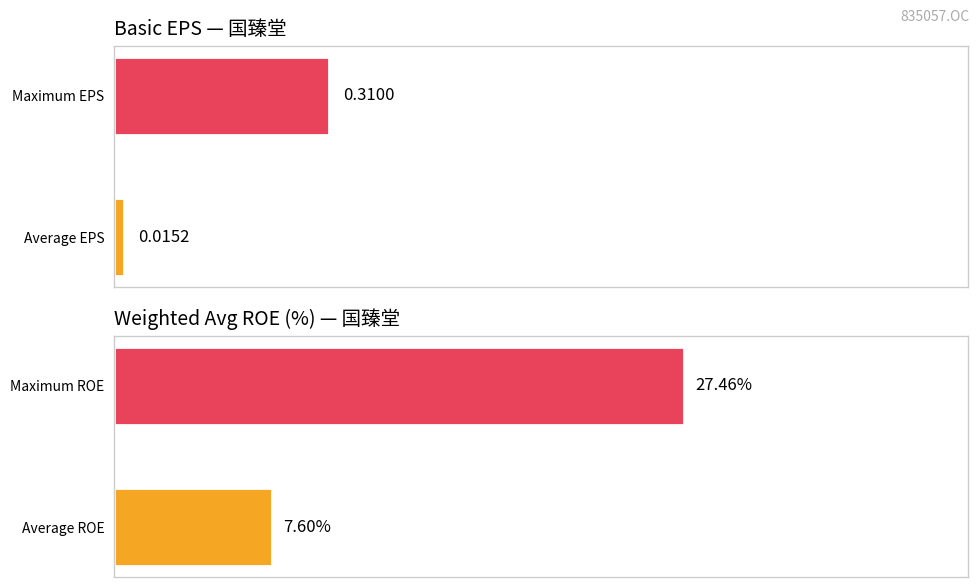

What is the difference between the WEIGHTAVG_ROE values at 1 and 0?

19.9